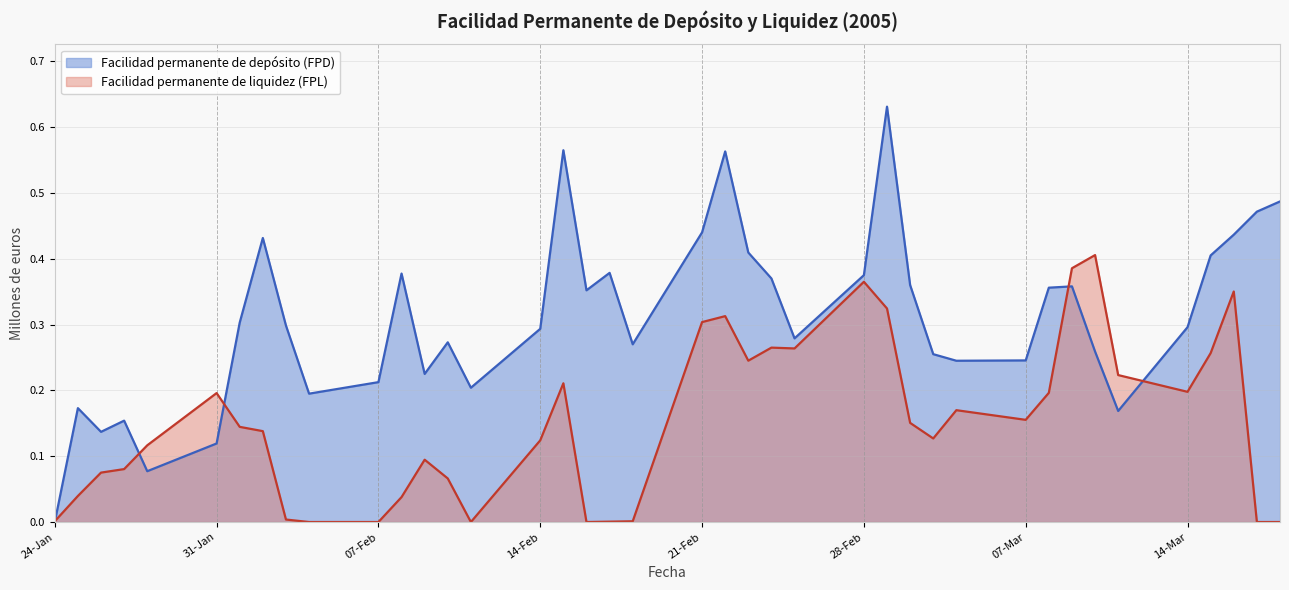

How many interior local peaks does the Facilidad permanente de liquidez (FPL) series have?

9